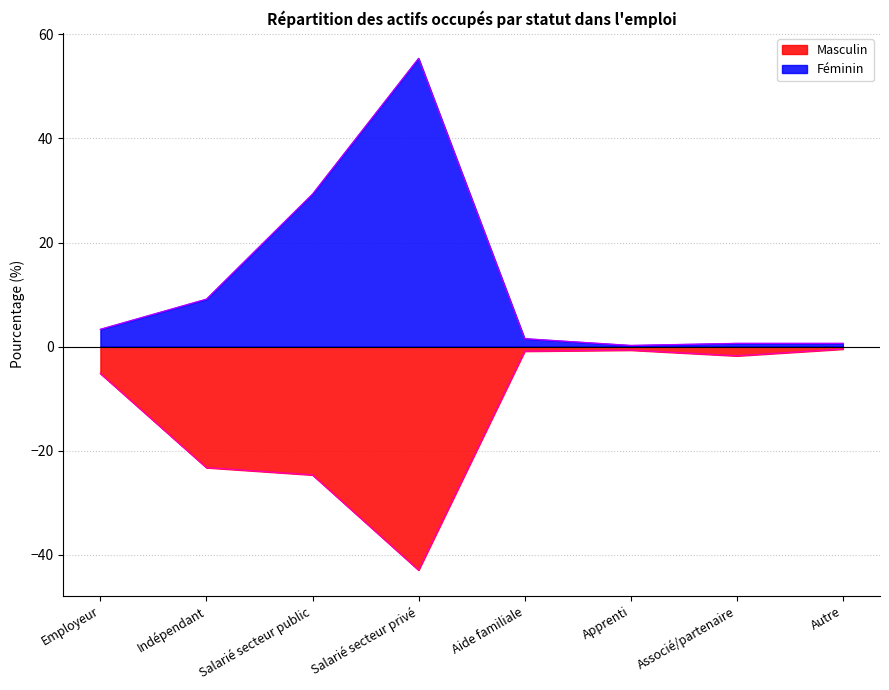

Which label corresponds to the largest value in the chart?

Salarié secteur privé